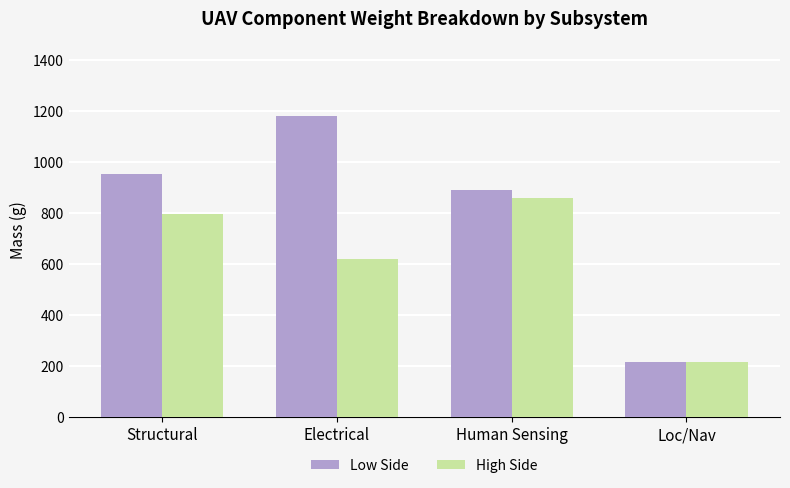

What is the difference between the highest and lowest values at Human Sensing?

30